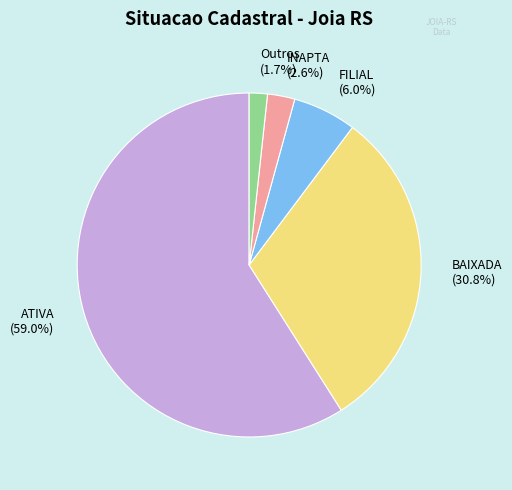

Between Outros and BAIXADA, which is larger?

BAIXADA